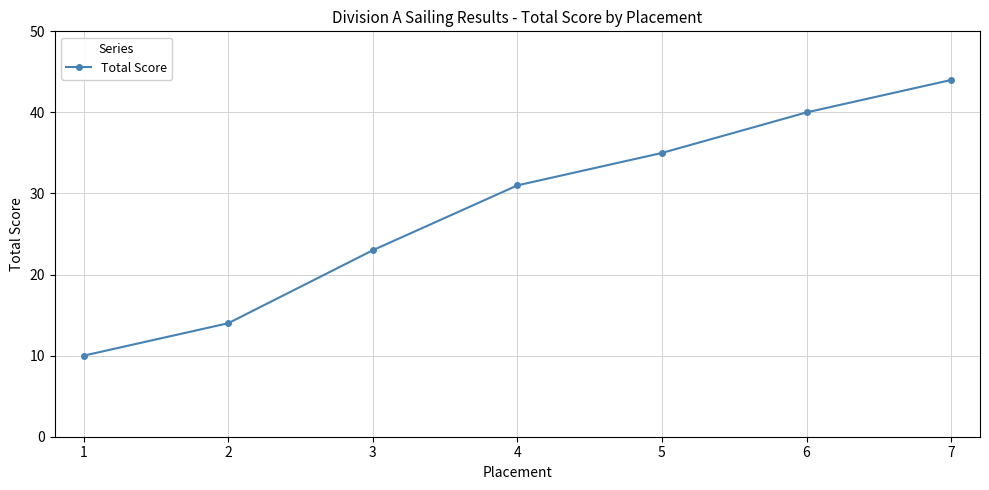

At which category does the chart reach its peak across all series?

7